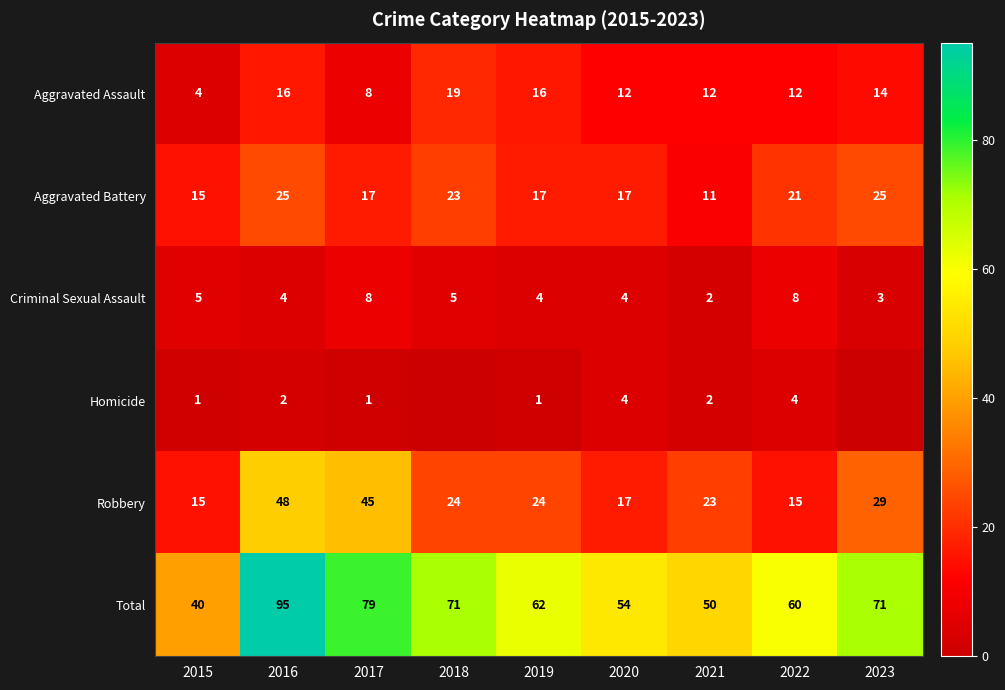

What is the total value across all series at 2019?

124